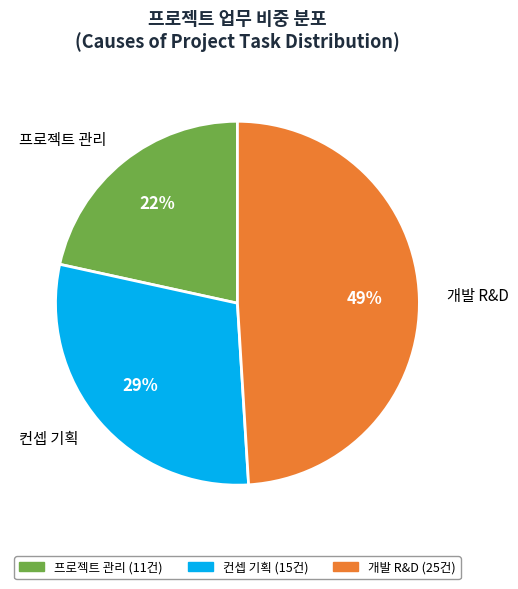

Does any single category account for the majority?

No